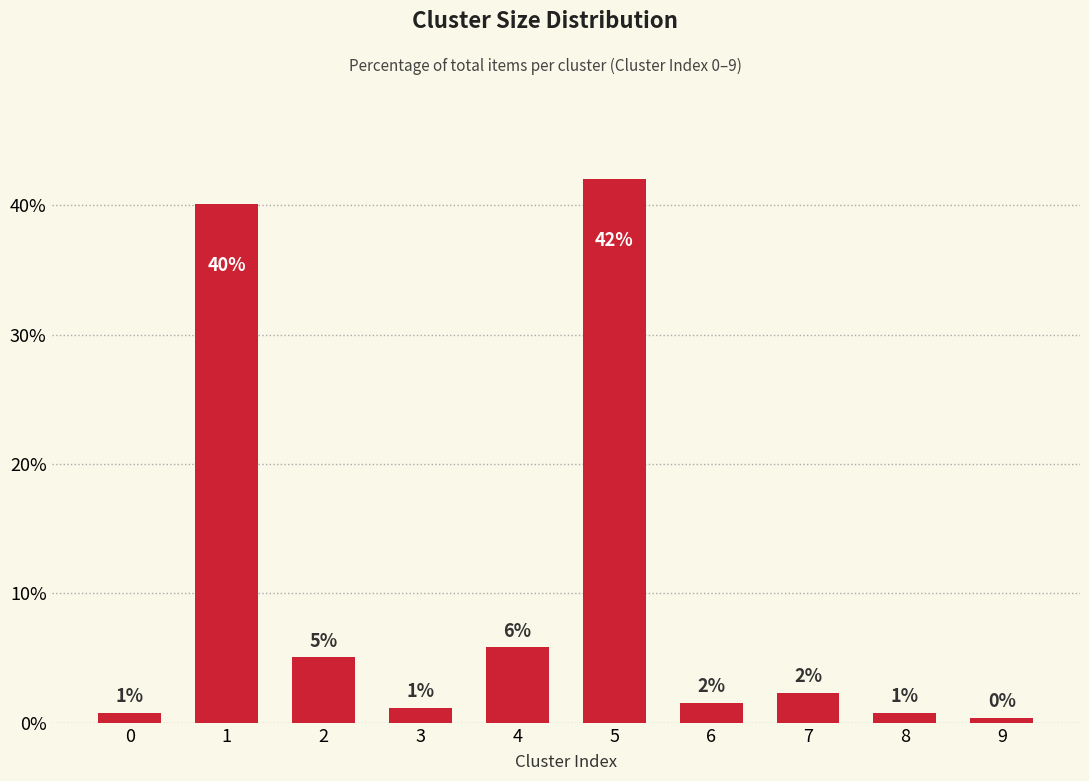

How many bars are there in total?

10